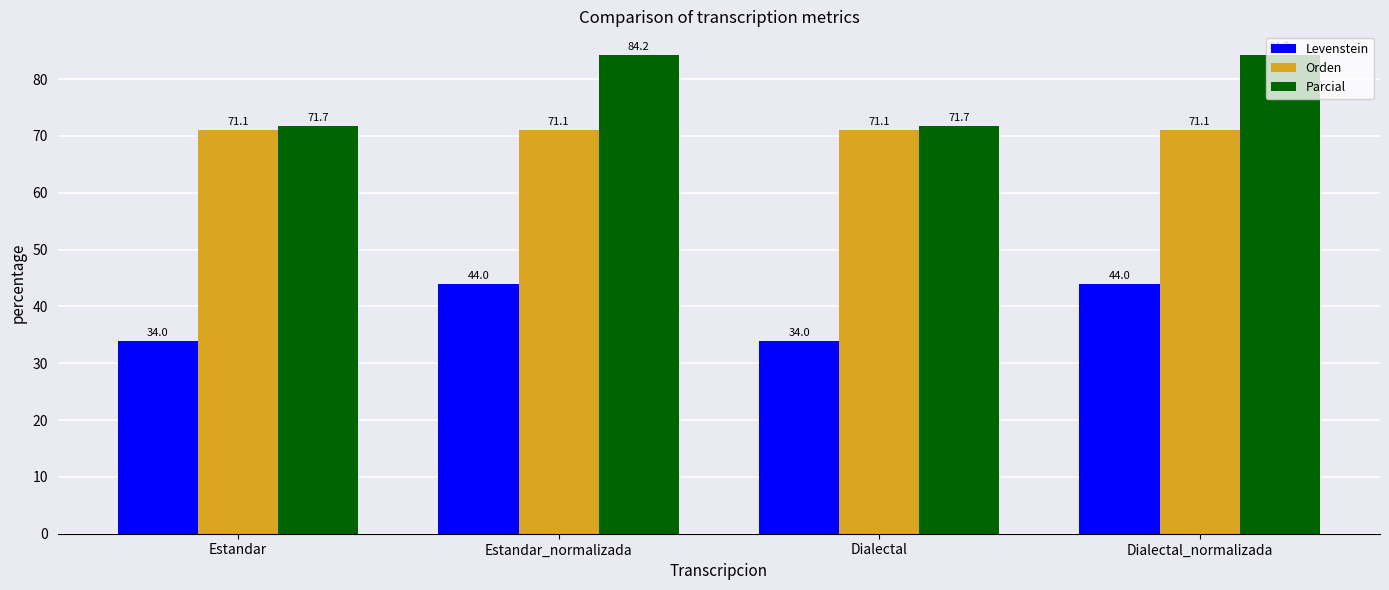

What are all the series names shown in the legend?

Levenstein, Orden, Parcial